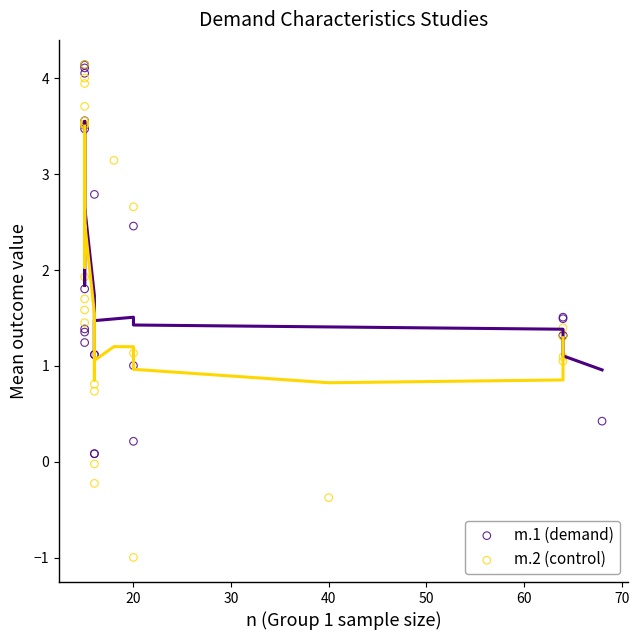

Which series has the widest spread of Y values?

m.2 (control)